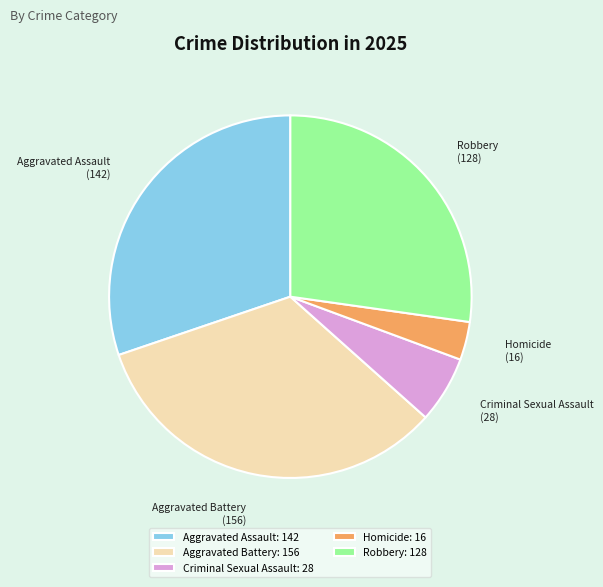

Which category has the smallest portion of the pie?

Homicide